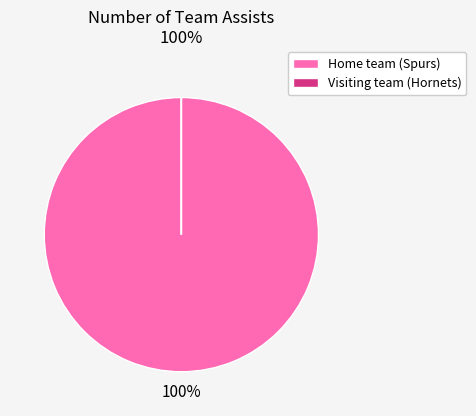

Does Home team (Spurs) account for over 50% of the chart?

Yes